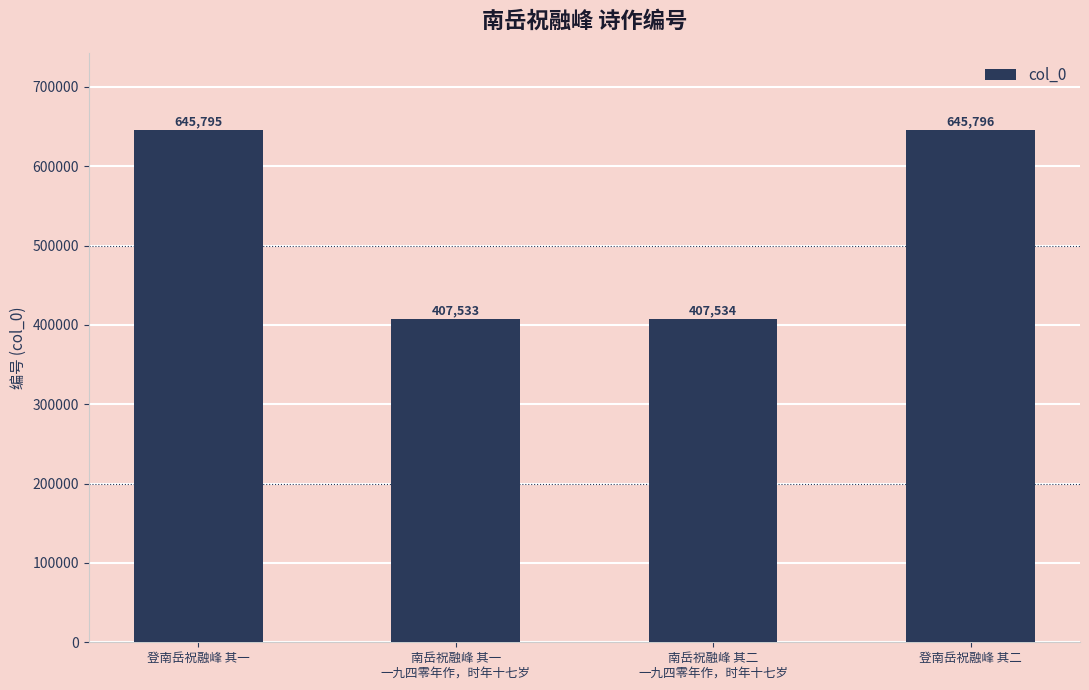

Reading left to right, list all the values displayed in this chart.

登南岳祝融峰 其一=645795	南岳祝融峰 其一
一九四零年作，时年十七岁=407533	南岳祝融峰 其二
一九四零年作，时年十七岁=407534	登南岳祝融峰 其二=645796